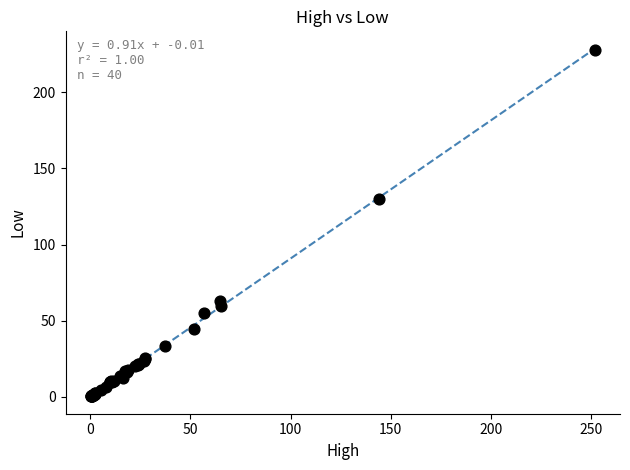

What Y value in the scatter plot is closest to 114?

130.0